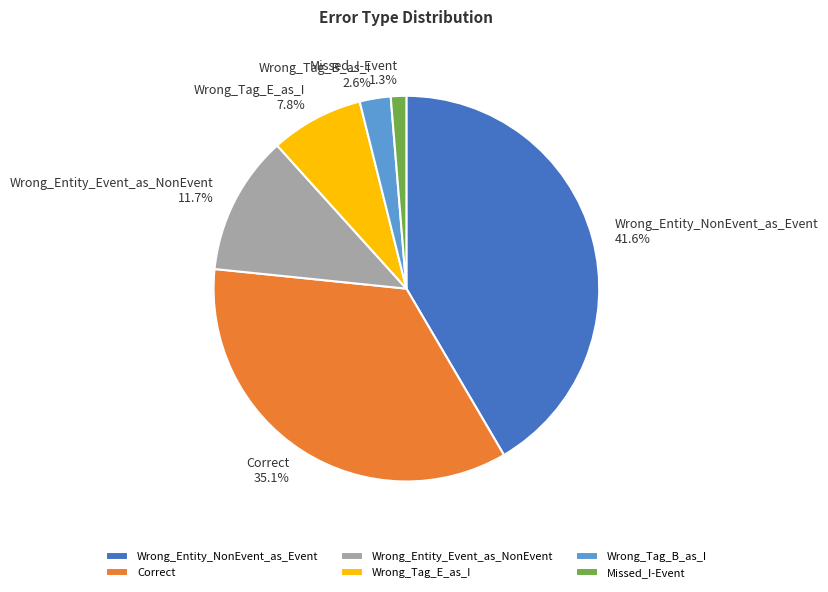

To the nearest percent, what is the combined percentage of Wrong_Tag_E_as_I and Wrong_Tag_B_as_I?

10%